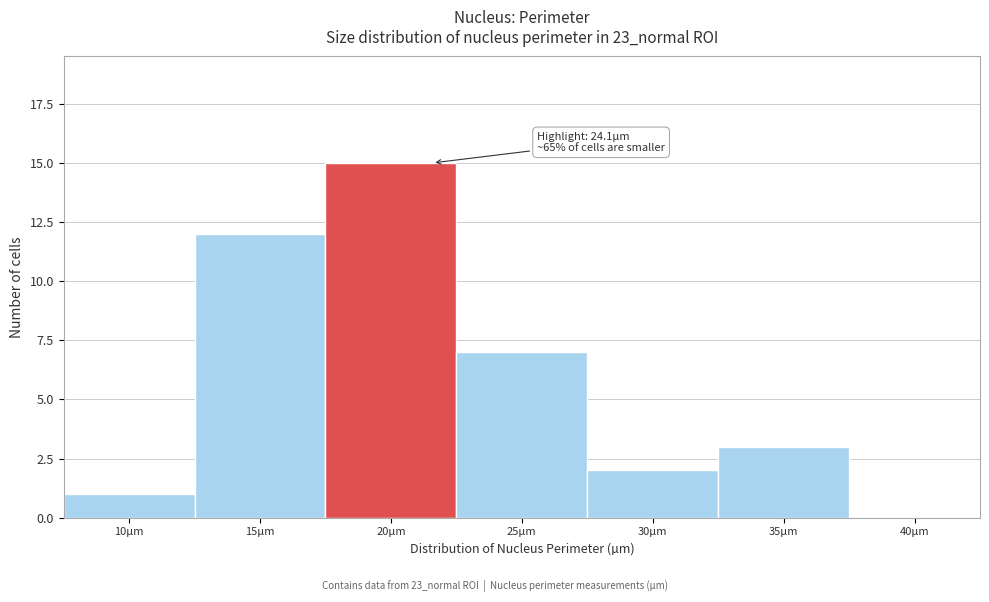

Reading left to right, what are all the values shown in this chart?

10µm=1	15µm=12	20µm=15	25µm=7	30µm=2	35µm=3	40µm=0